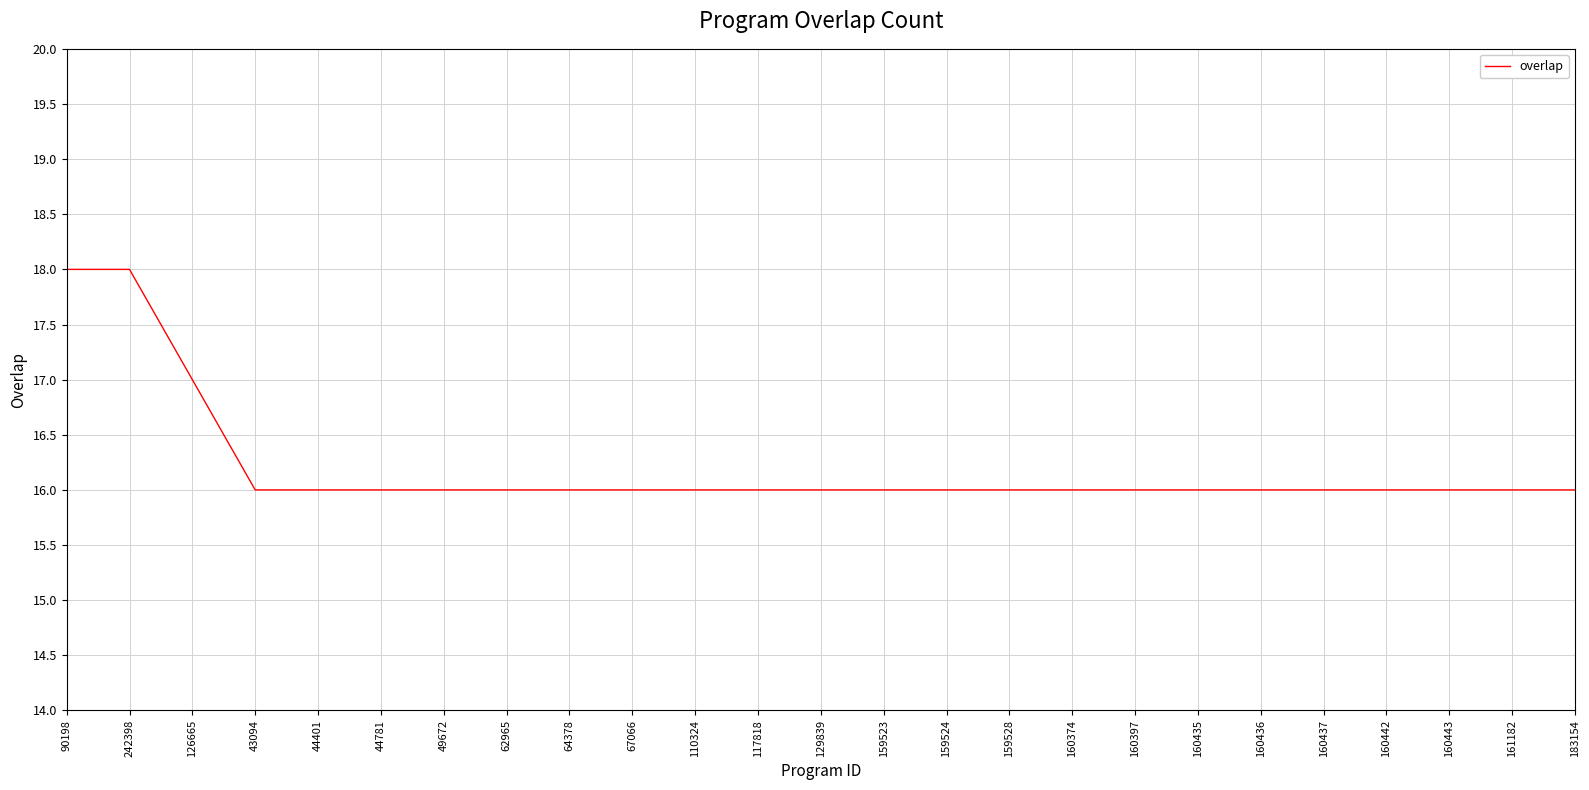

The chart shows a value of 8 at 43094. True or false?

False